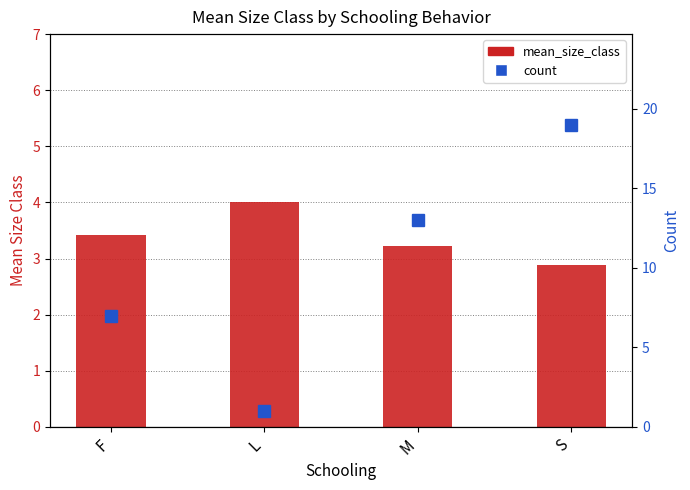

Reading left to right, list all the values displayed in this chart.

mean_size_class: 3.4	4.0	3.2	2.9
count: 7.0	1.0	13.0	19.0